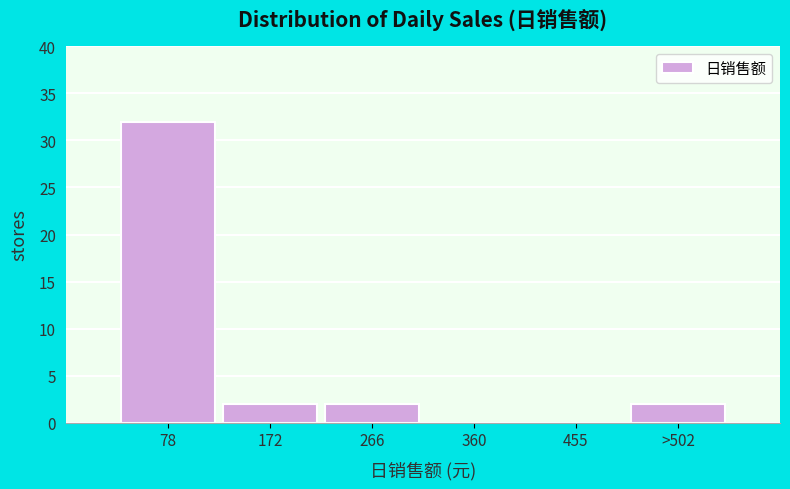

Reading left to right, extract all data points from this chart.

78=32	172=2	266=2	360=0	455=0	>502=2